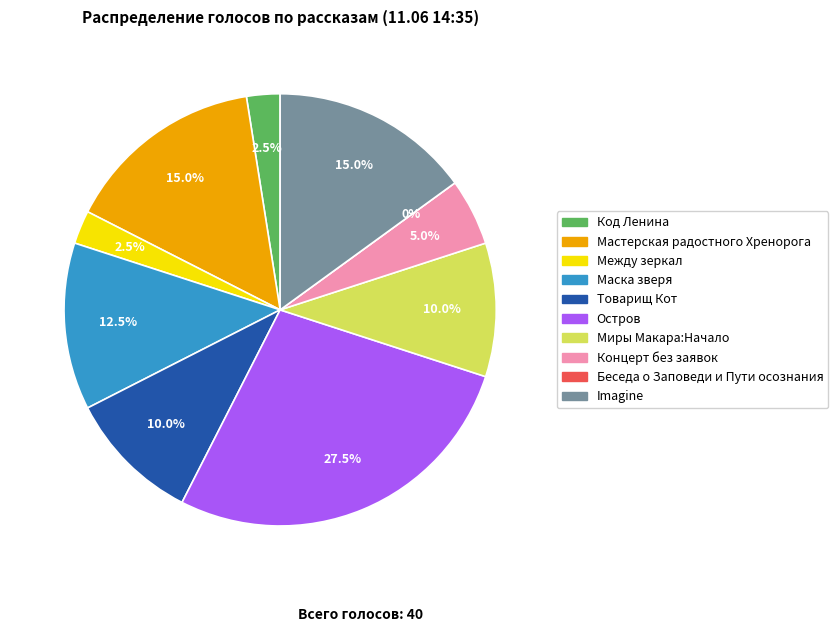

Is Концерт без заявок the majority of the pie?

No